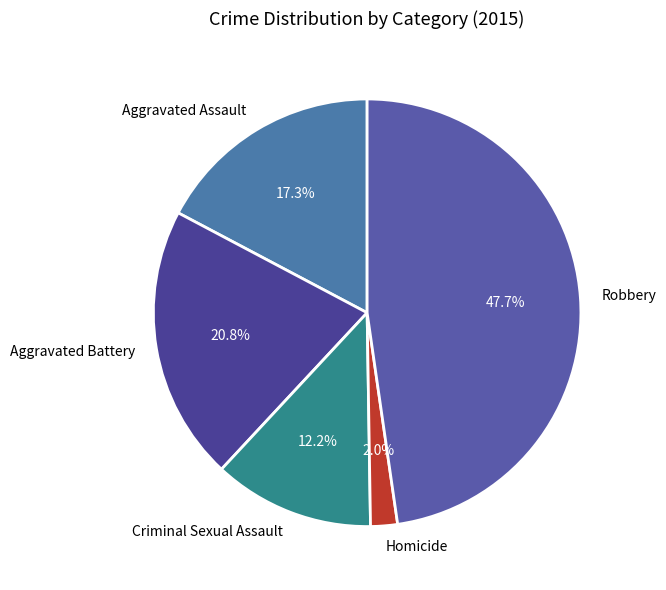

Which category has the biggest portion of the pie?

Robbery